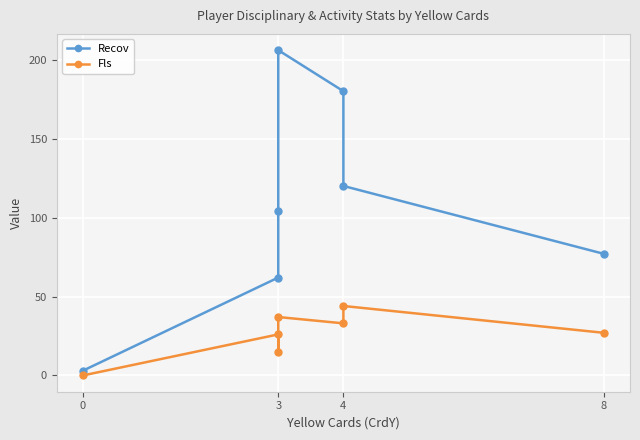

True or false: Recov has more than 1 points higher than both neighbors.

False